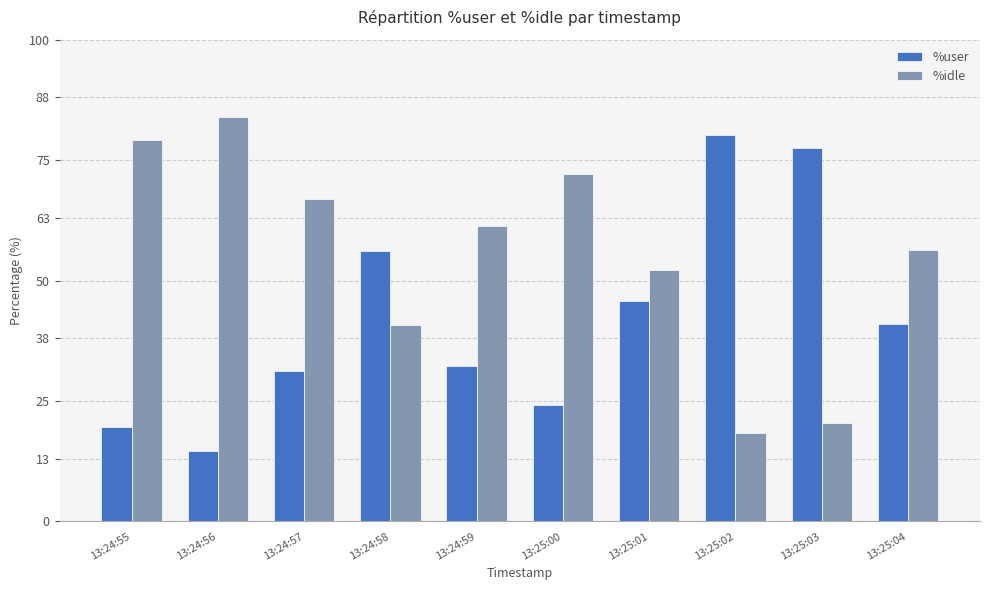

The value of %idle at 13:25:02 is 18.3. True or false?

True